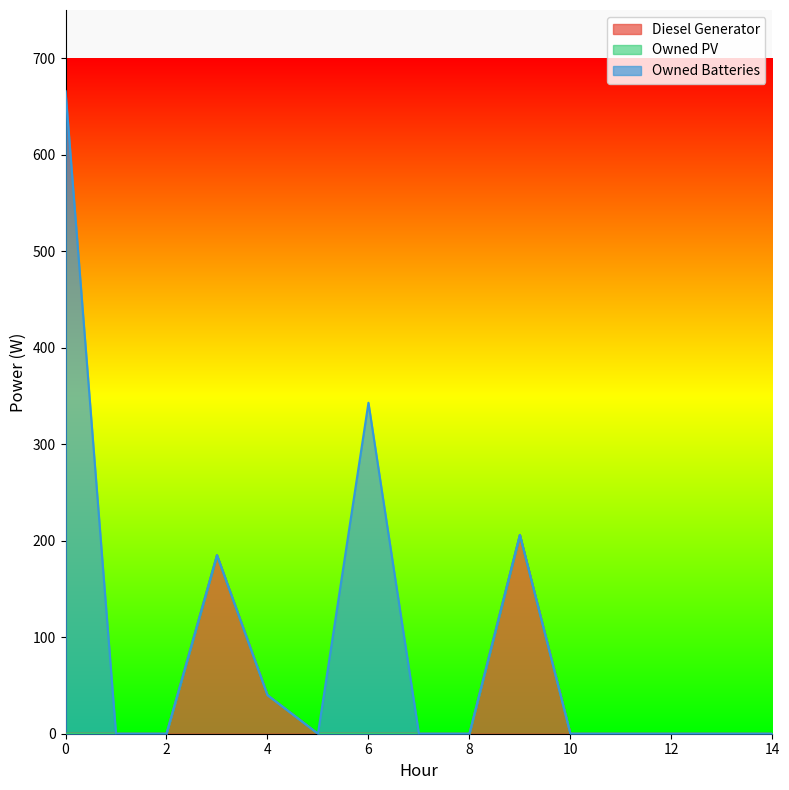

What is the average value of the Diesel Generator series?

29